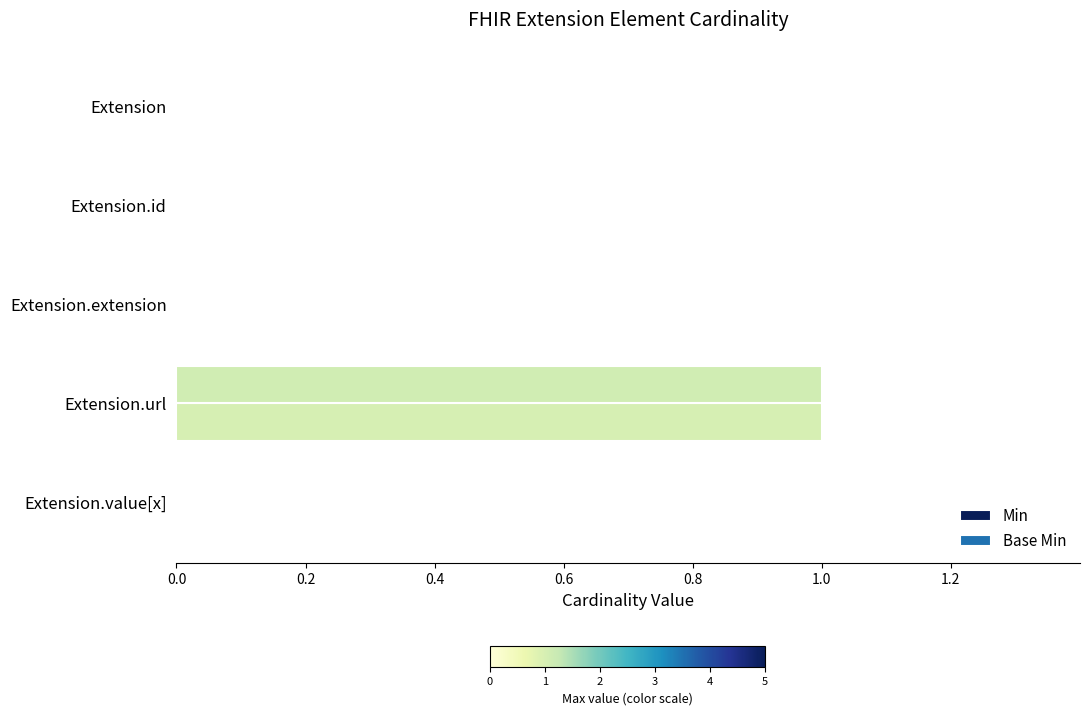

Count the number of data series in this chart.

2